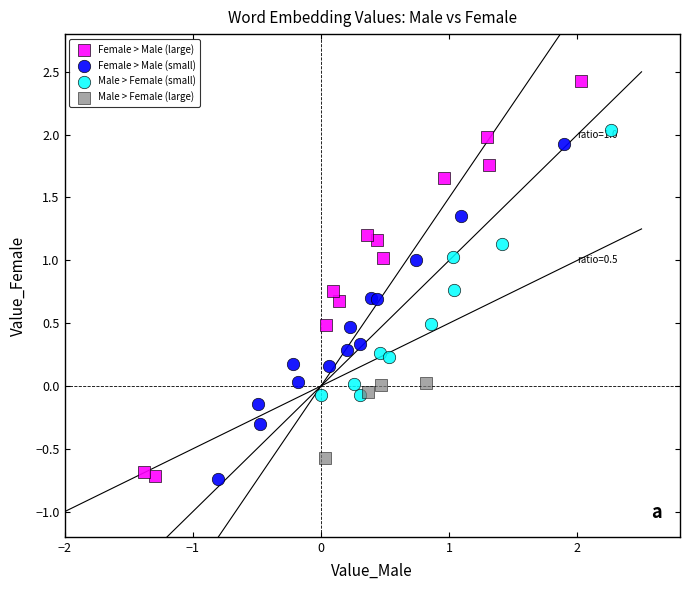

Which series contains the highest Y value?

Female > Male (large)